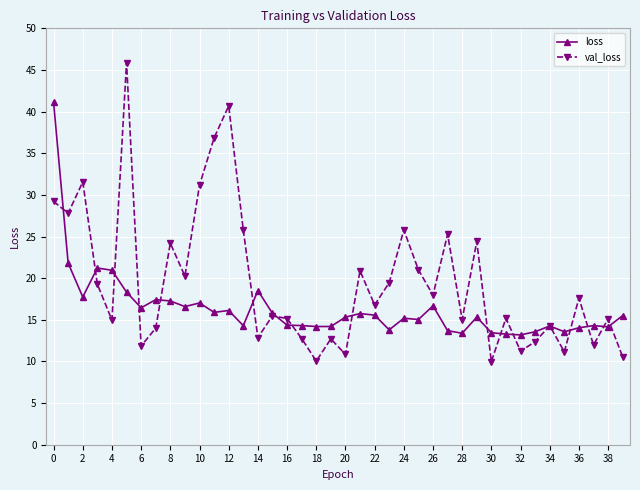

True or false: loss has more than 0 points higher than both neighbors.

True